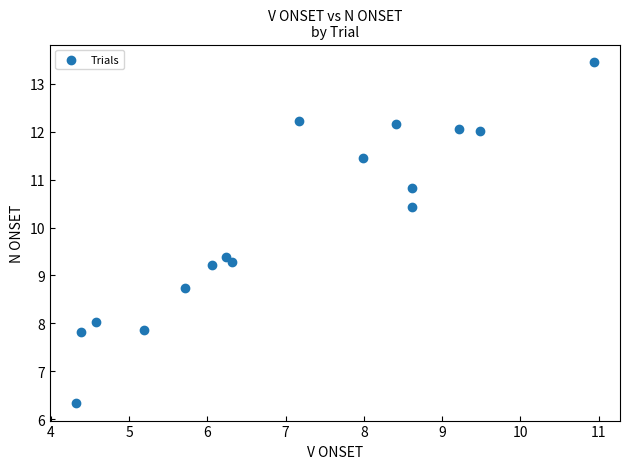

What is the range of X values (max minus min)?

6.6